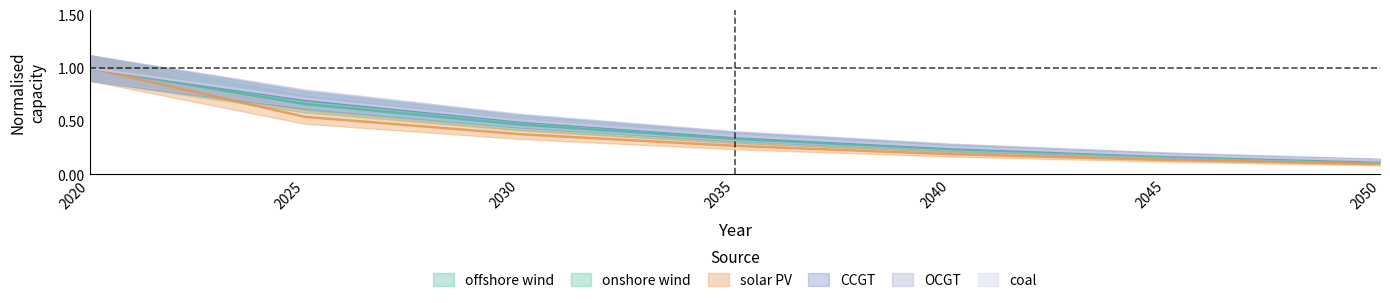

What is the highest value of the coal series?

1.0